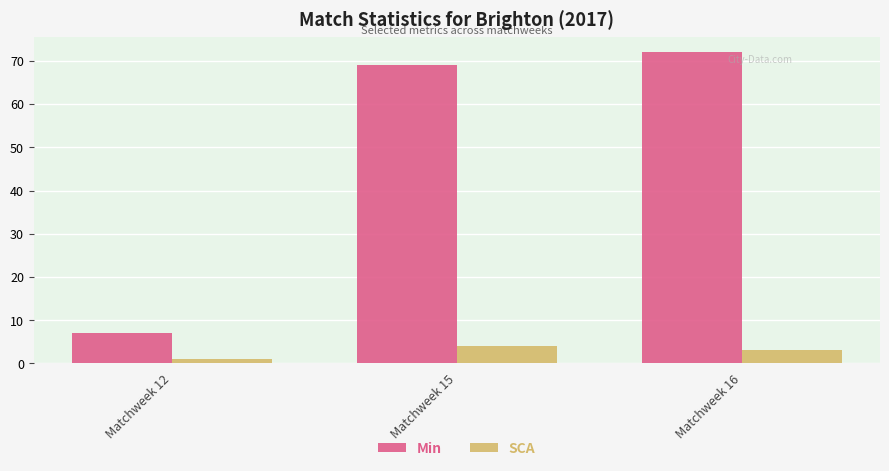

How many groups of bars are there?

3